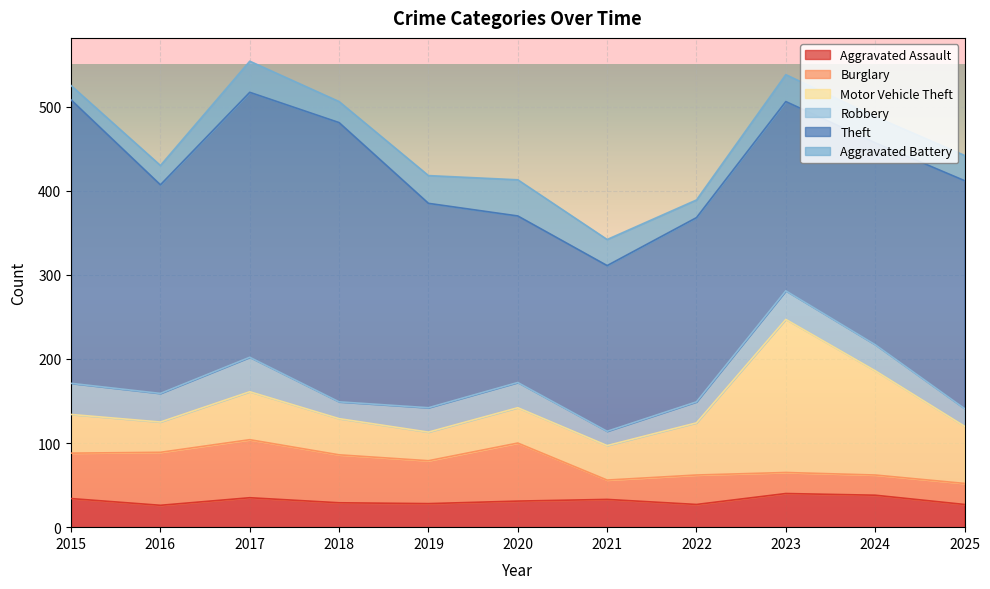

Where is the first local minimum for Motor Vehicle Theft?

2016